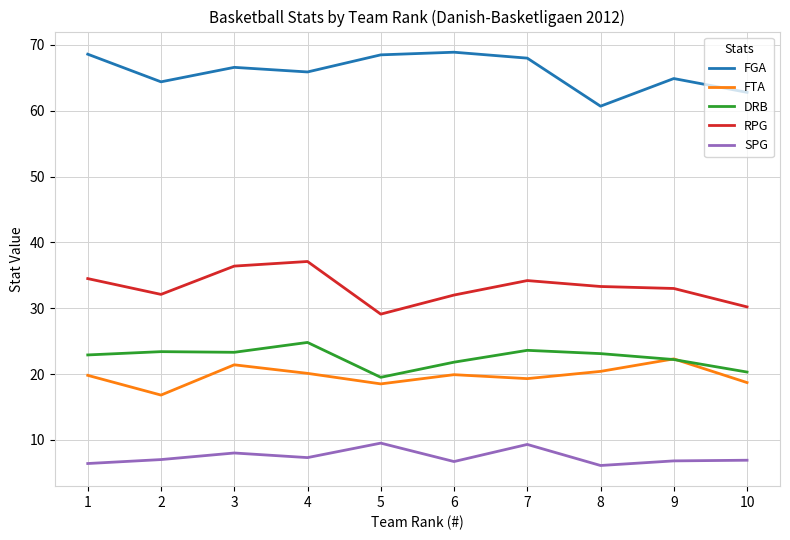

True or false: RPG and SPG cross at least once.

False